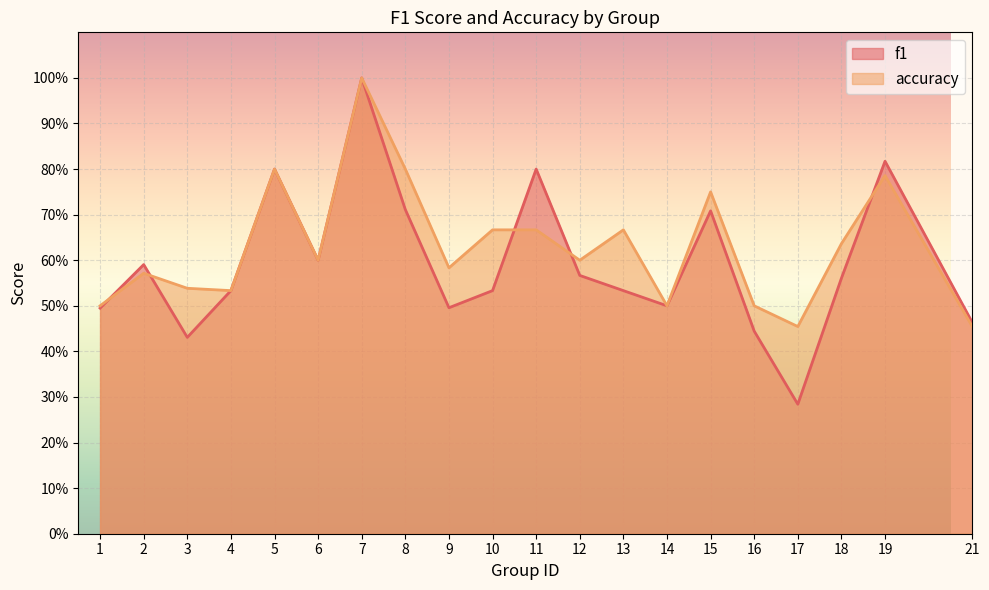

At 1, list the series in order from largest to smallest.

accuracy, f1